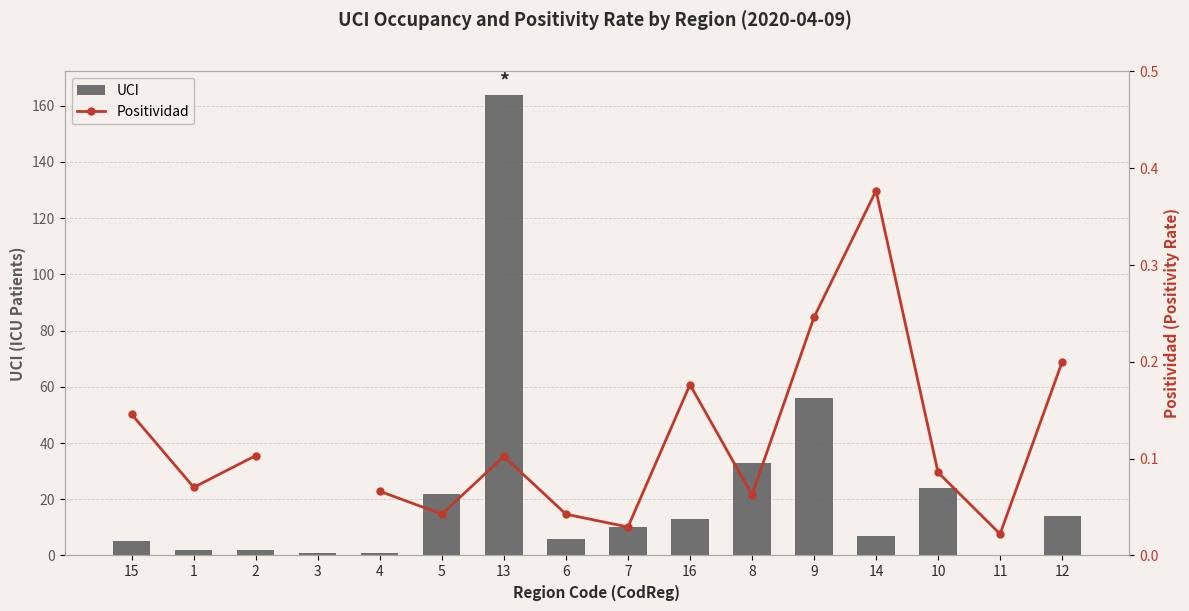

How many data points does each series have?

16